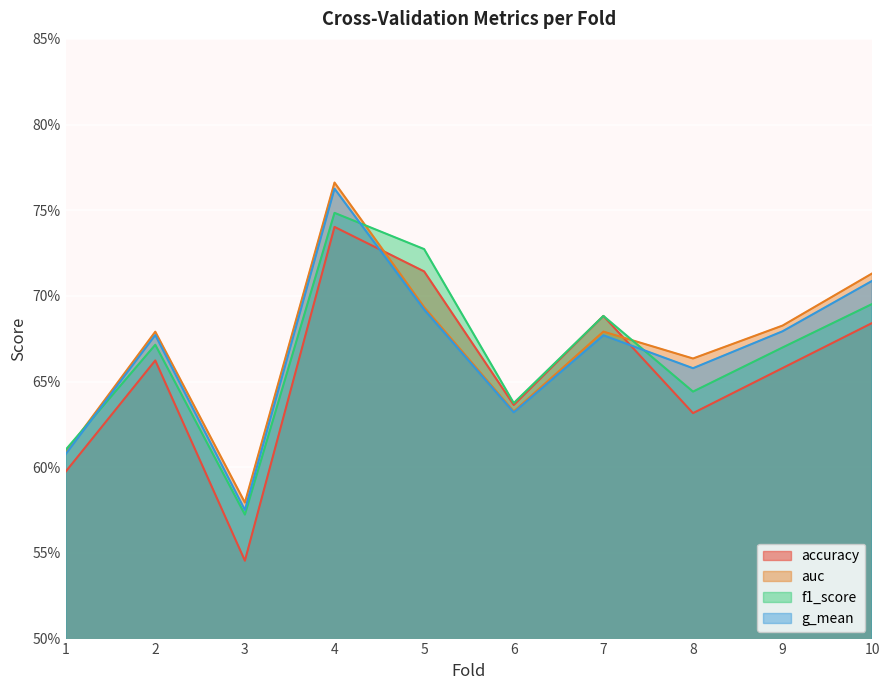

List the labels in order of f1_score value, largest first.

4, 5, 10, 7, 2, 9, 8, 6, 1, 3